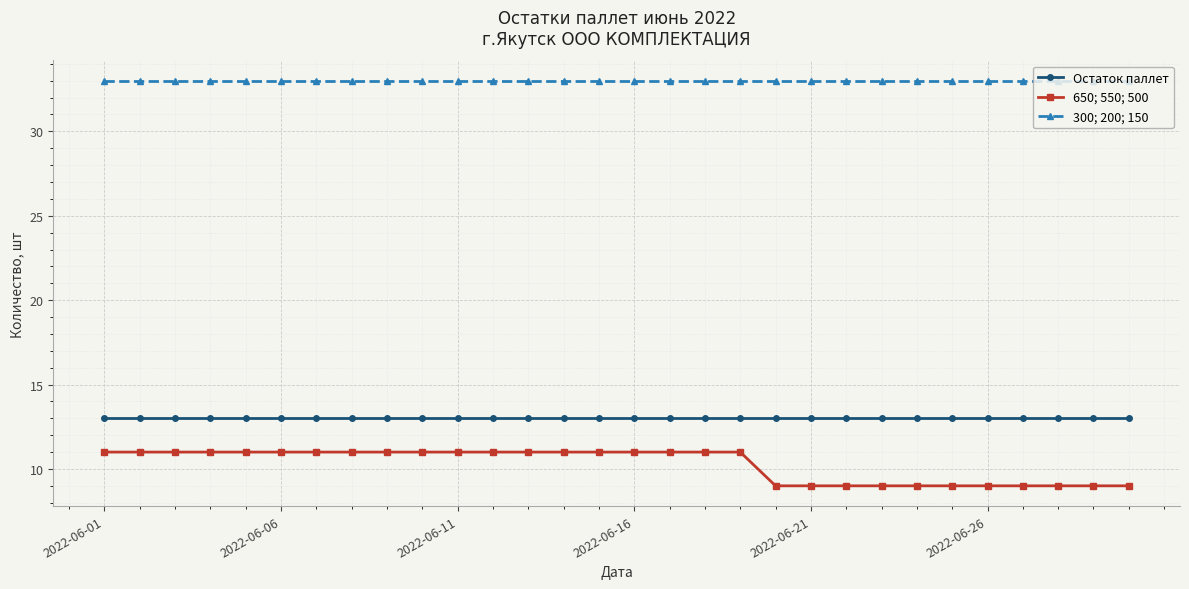

What is the value of the Остаток паллет point at the 17th from the left?

13